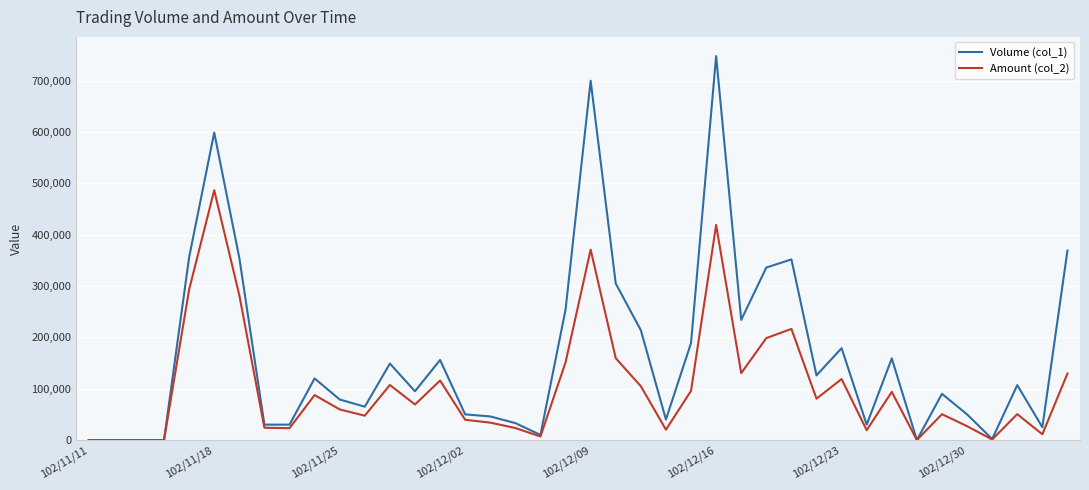

Count the number of categories in the chart.

40